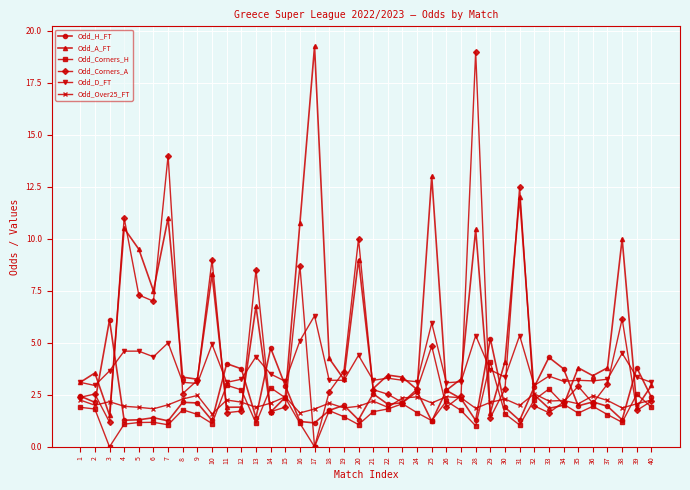

What are all the series names shown in the legend?

Odd_H_FT, Odd_A_FT, Odd_Corners_H, Odd_Corners_A, Odd_D_FT, Odd_Over25_FT